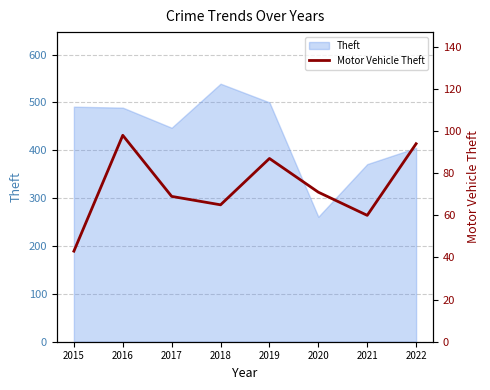

At which category does the chart reach its minimum across all series?

2015